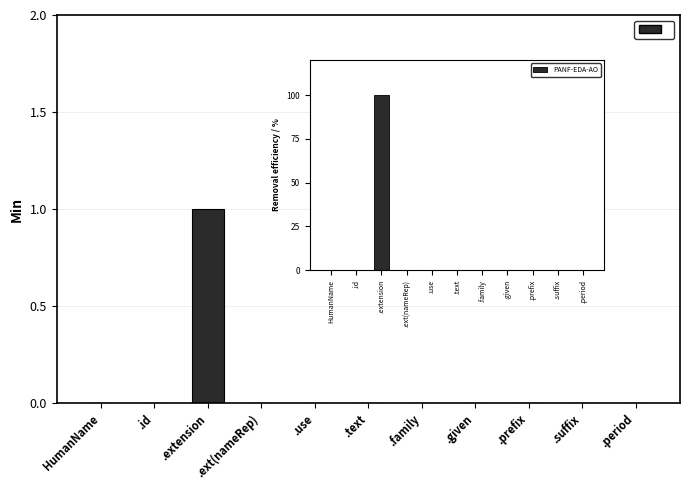

Reading left to right, list all the values displayed in this chart.

PANF-ED-AO: HumanName=0	.id=0	.extension=1	.ext(nameRep)=0	.use=0	.text=0	.family=0	.given=0	.prefix=0	.suffix=0	.period=0
PANF-EDA-AO: HumanName=0	.id=0	.extension=100	.ext(nameRep)=0	.use=0	.text=0	.family=0	.given=0	.prefix=0	.suffix=0	.period=0